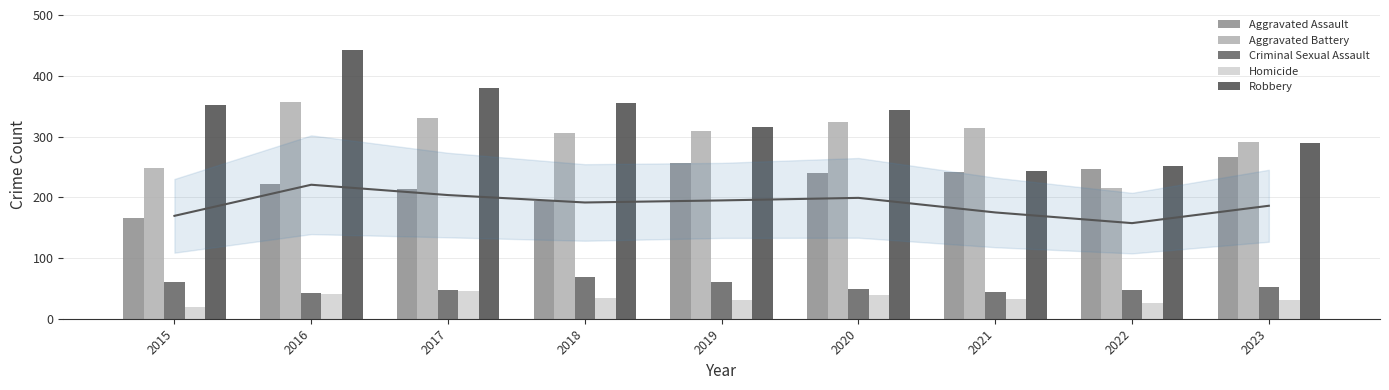

Reading right to left, transcribe all the data shown in this chart.

Aggravated Assault: 2023=266	2022=246	2021=241	2020=240	2019=257	2018=194	2017=214	2016=222	2015=166
Aggravated Battery: 2023=291	2022=216	2021=314	2020=324	2019=309	2018=305	2017=331	2016=357	2015=248
Criminal Sexual Assault: 2023=52	2022=47	2021=44	2020=49	2019=61	2018=69	2017=48	2016=42	2015=61
Homicide: 2023=31	2022=26	2021=33	2020=39	2019=31	2018=34	2017=45	2016=40	2015=20
Robbery: 2023=290	2022=252	2021=243	2020=343	2019=316	2018=355	2017=380	2016=442	2015=352